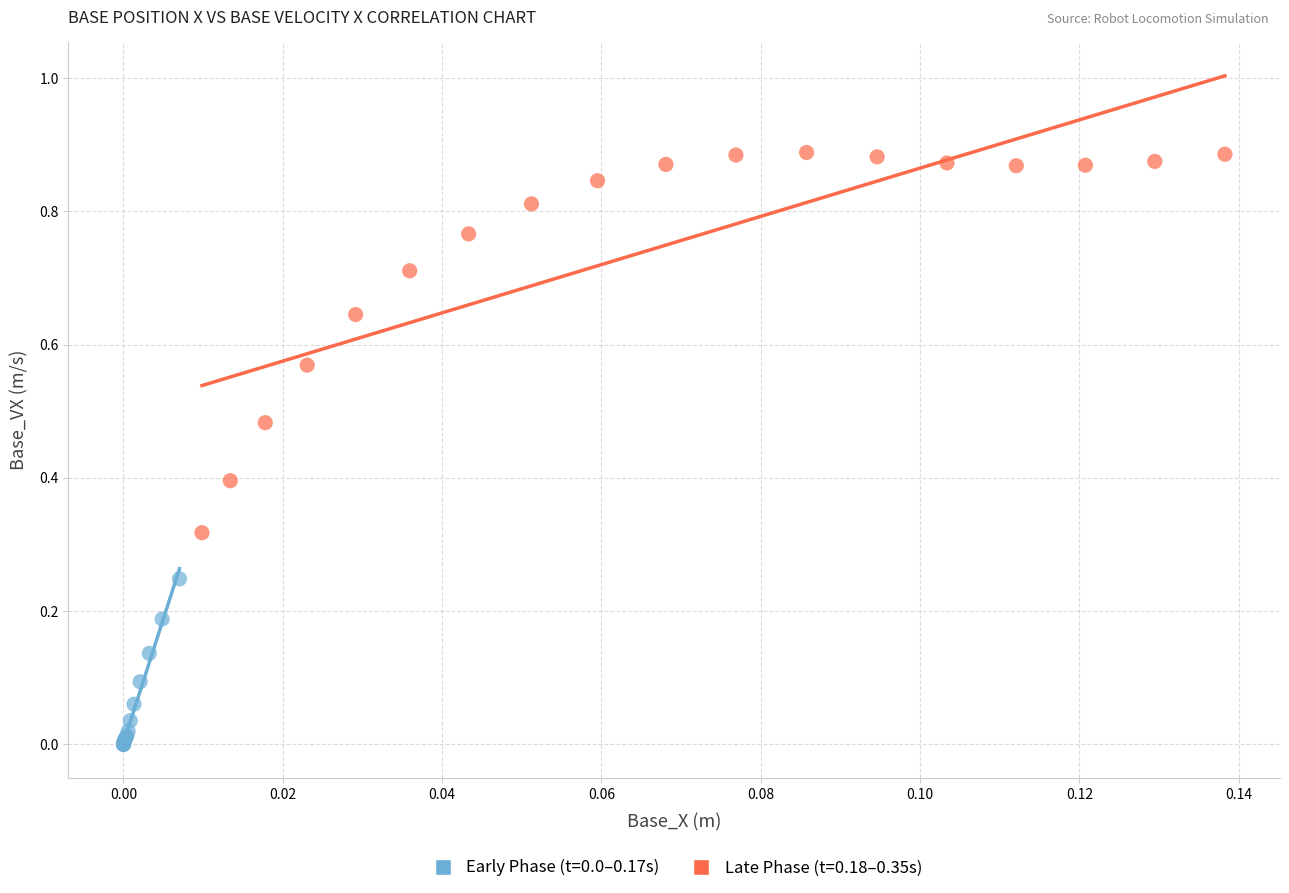

Which series reaches the maximum Y coordinate?

Late Phase (t=0.18–0.35s)